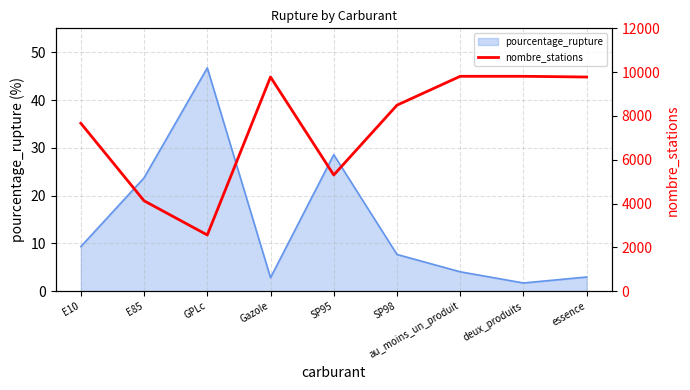

The value of pourcentage_rupture at GPLc is 46.7. True or false?

True